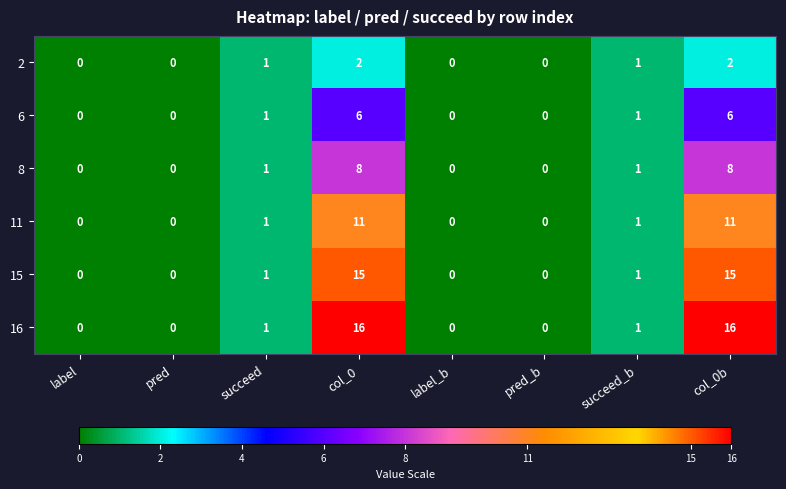

Which series has the largest total across all categories?

16